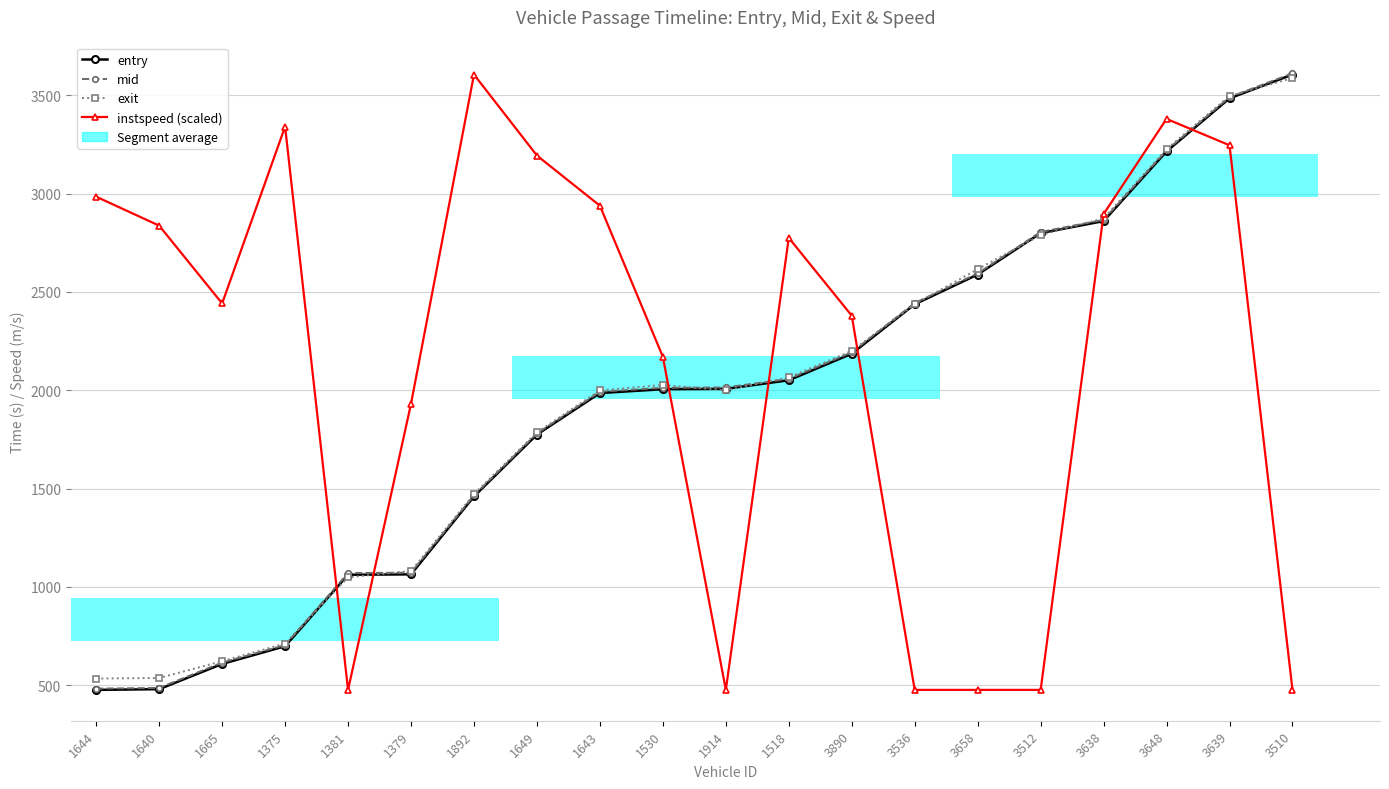

How many series are shown in this chart?

4